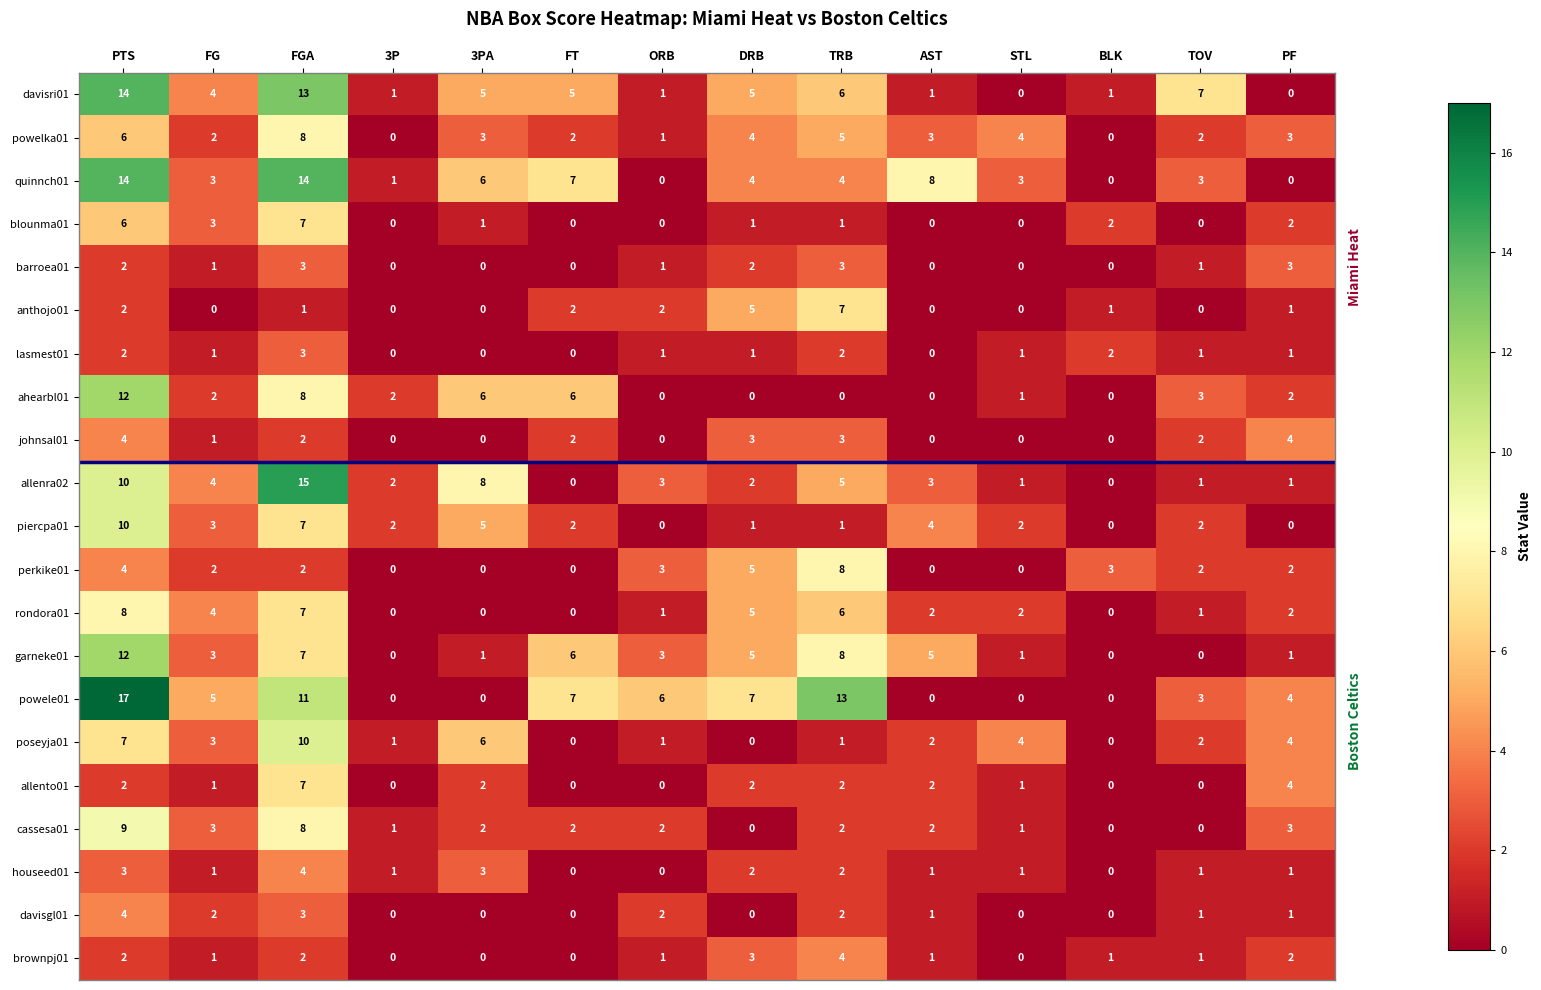

Which category has the highest value across all series?

PTS